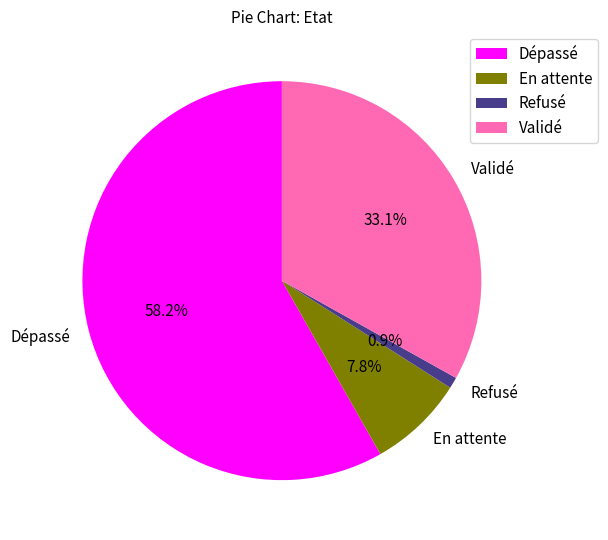

To the nearest percent, what is the average slice percentage?

25%